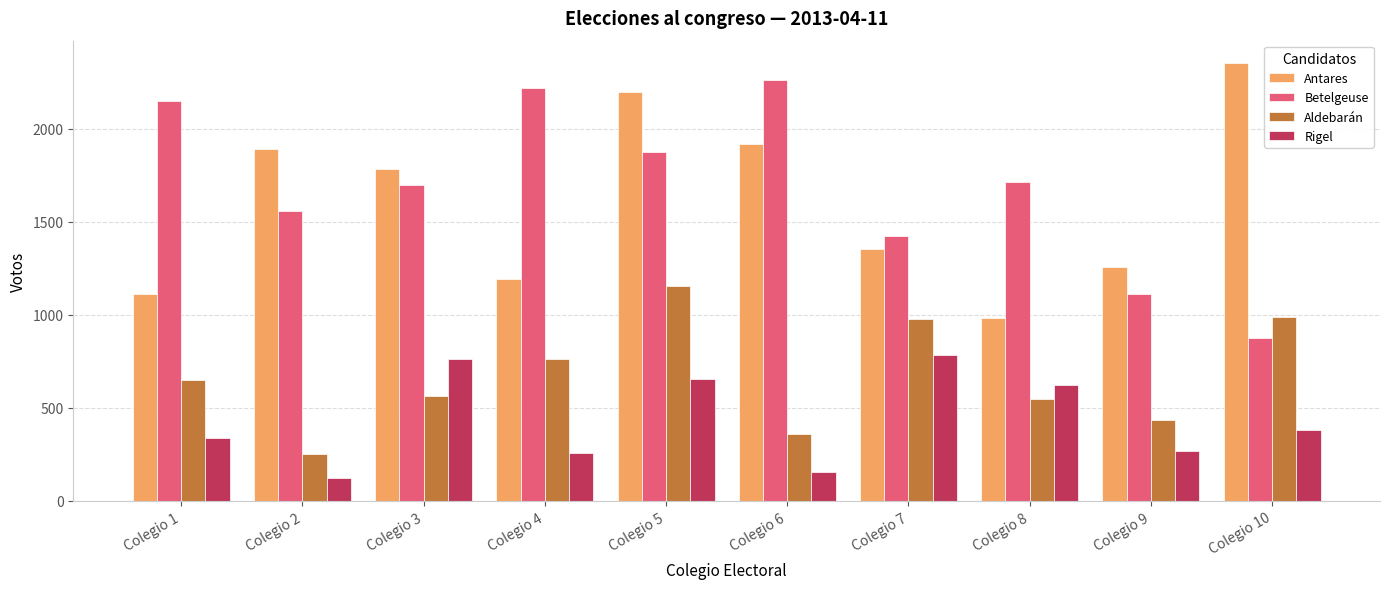

What is the total value across all series at Colegio 5?

5879